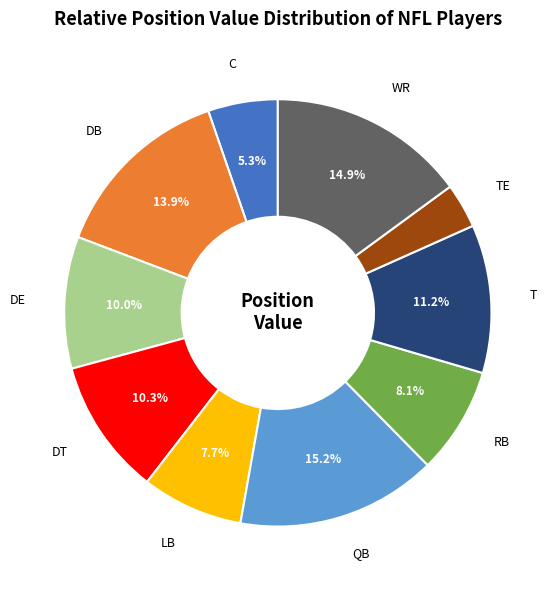

To the nearest percent, what portion does DB represent?

14%